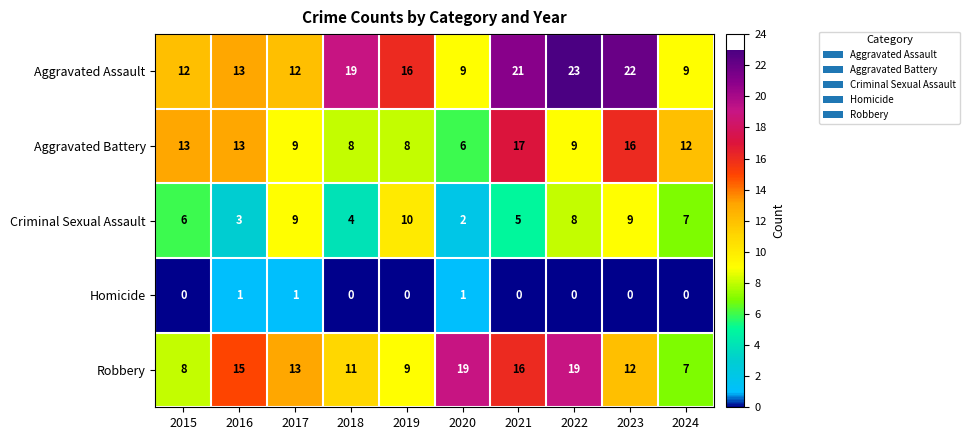

What is the difference between the maximum and minimum values in the Criminal Sexual Assault series?

8